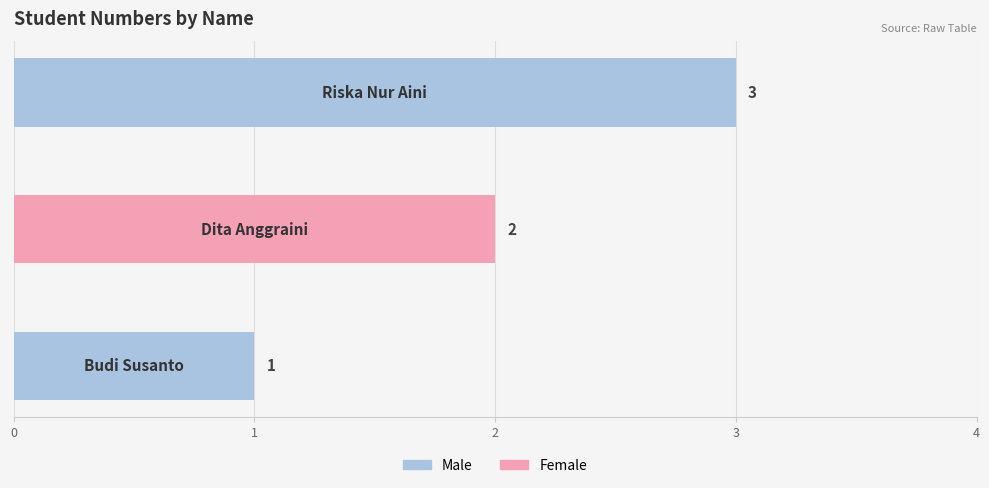

Reading left to right, extract all data points from this chart.

Budi Susanto=1	Dita Anggraini=2	Riska Nur Aini=3